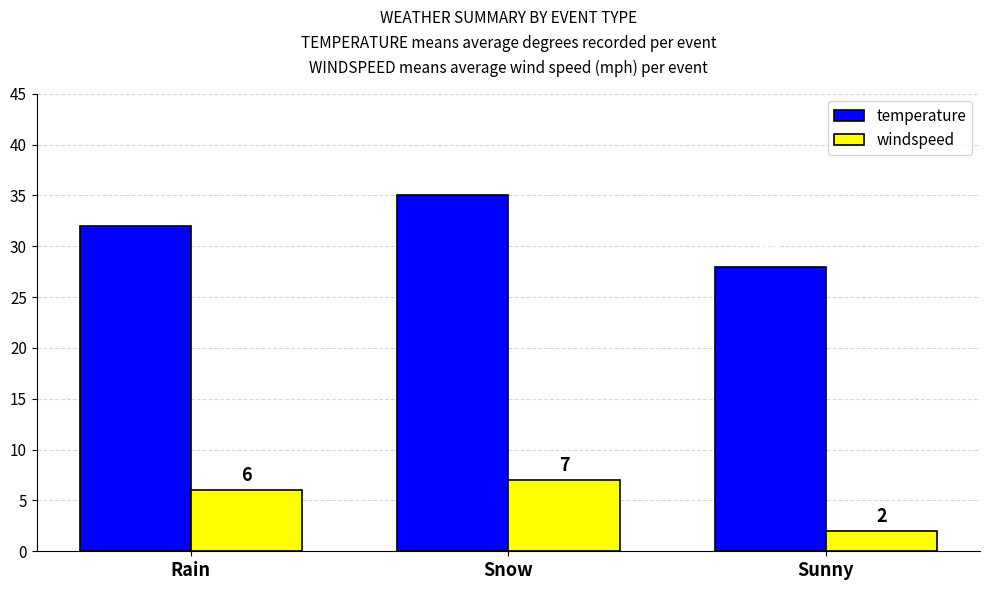

What is the sum of the temperature values at Snow and Rain?

67